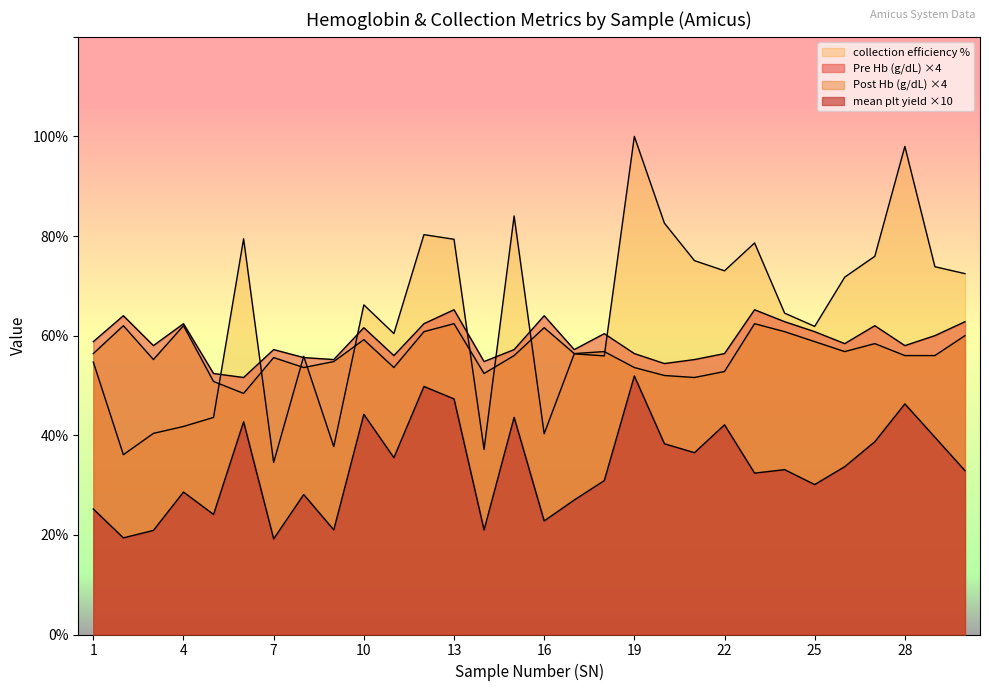

At which category is the sum across all series the highest?

19